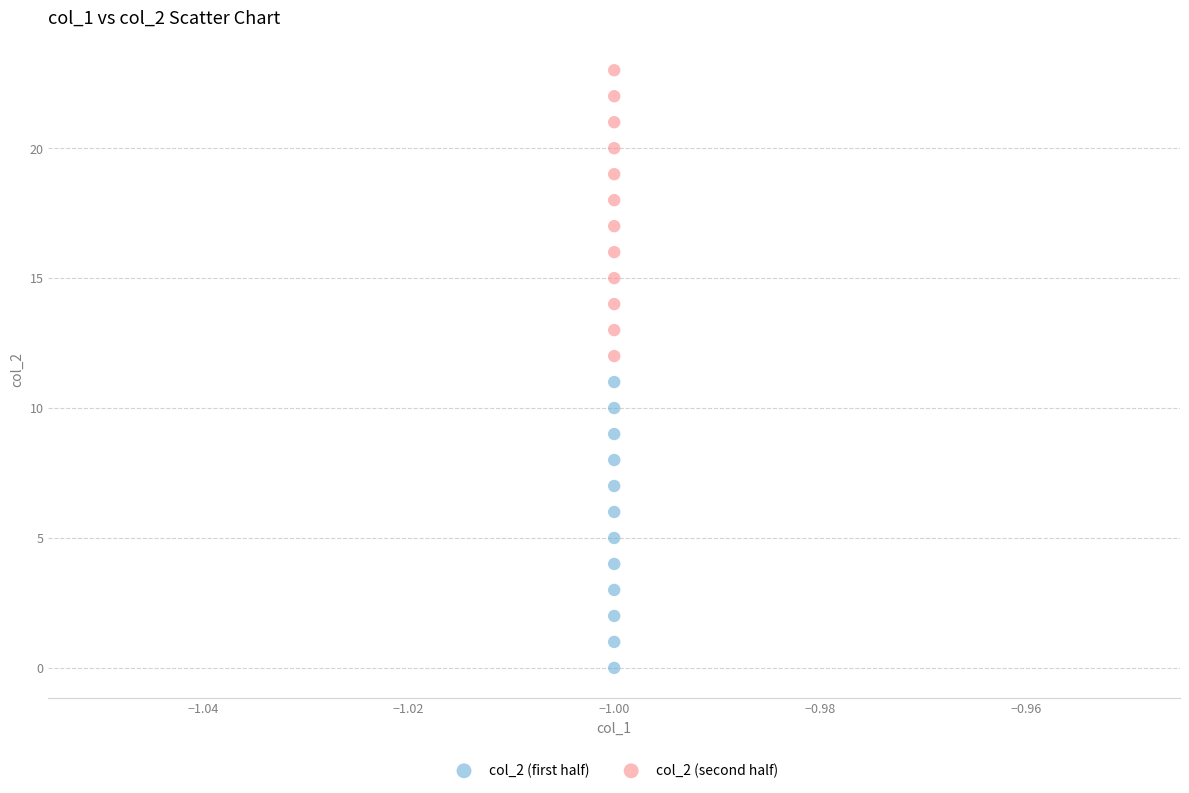

Across all data points, what is the range of Y values (max minus min)?

23